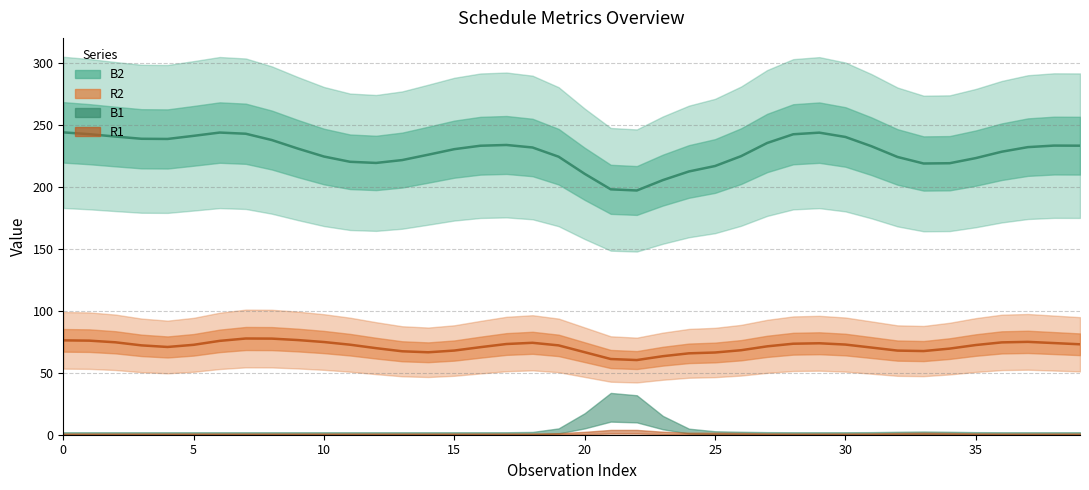

What is the approximate value of B2 at 9?

237